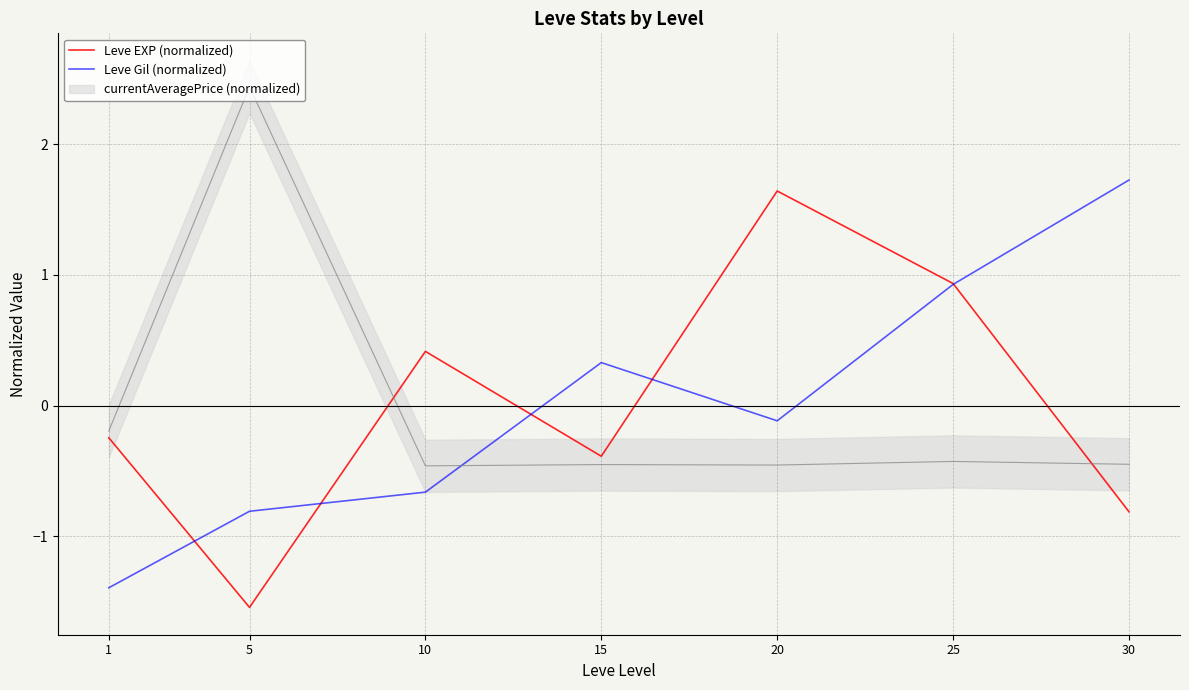

Which series has the widest spread of values?

Leve EXP (normalized)